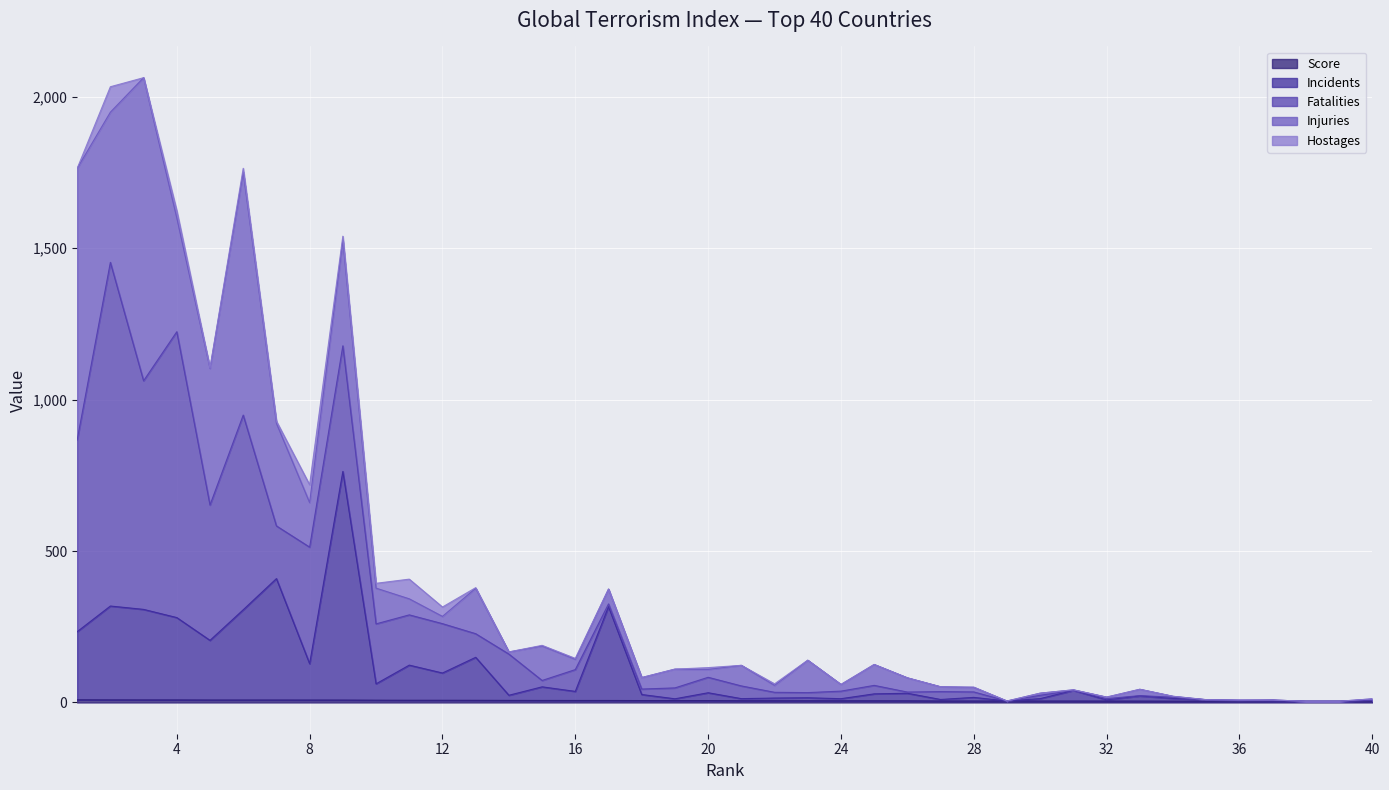

How many data points in Incidents are less than 23?

20